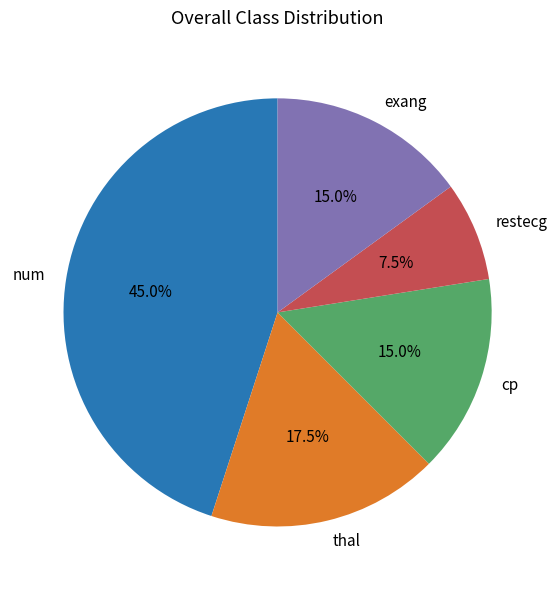

Approximately how many times larger is the value at cp compared to exang?

1.0